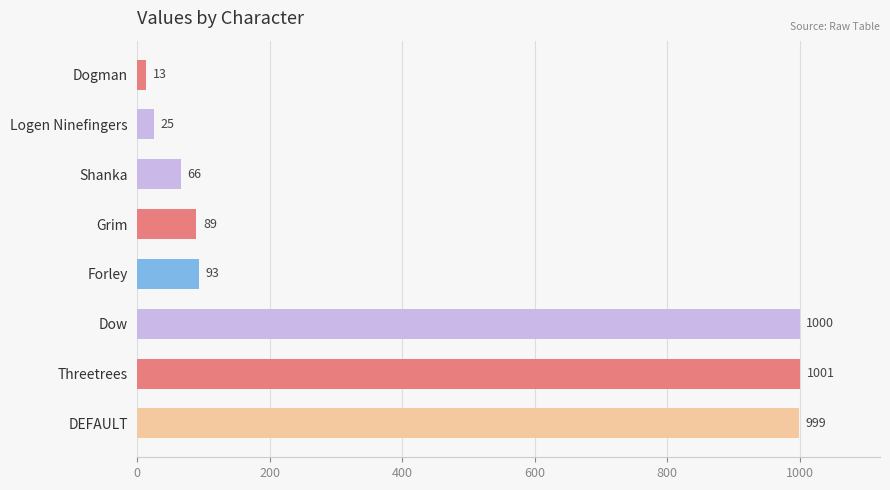

What is the label of the 4th bar from the bottom?

Forley